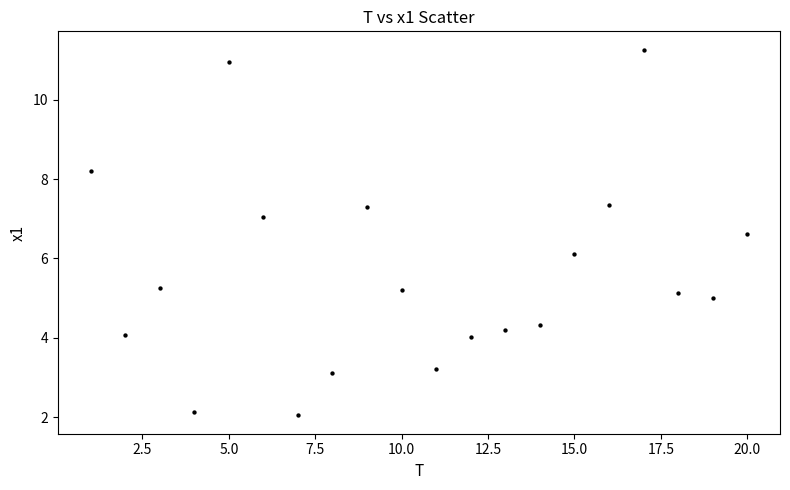

What Y value in the scatter plot is closest to 6?

6.1